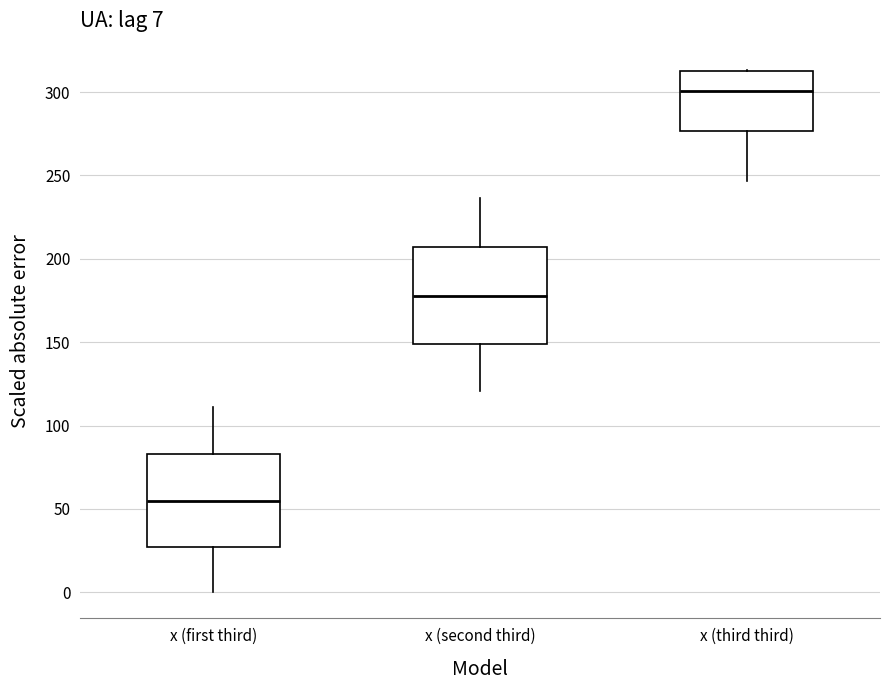

Which box has the lowest median line?

x (first third)